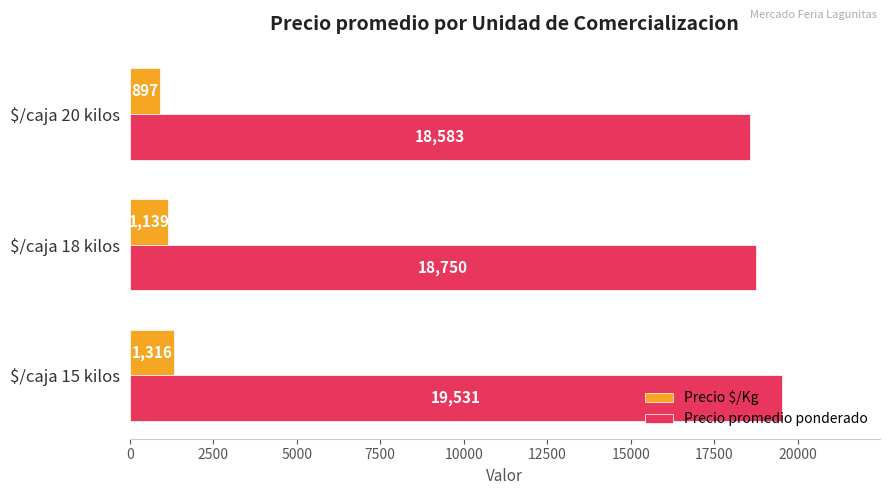

Rank the series by their average value, from lowest to highest.

Precio $/Kg, Precio promedio ponderado